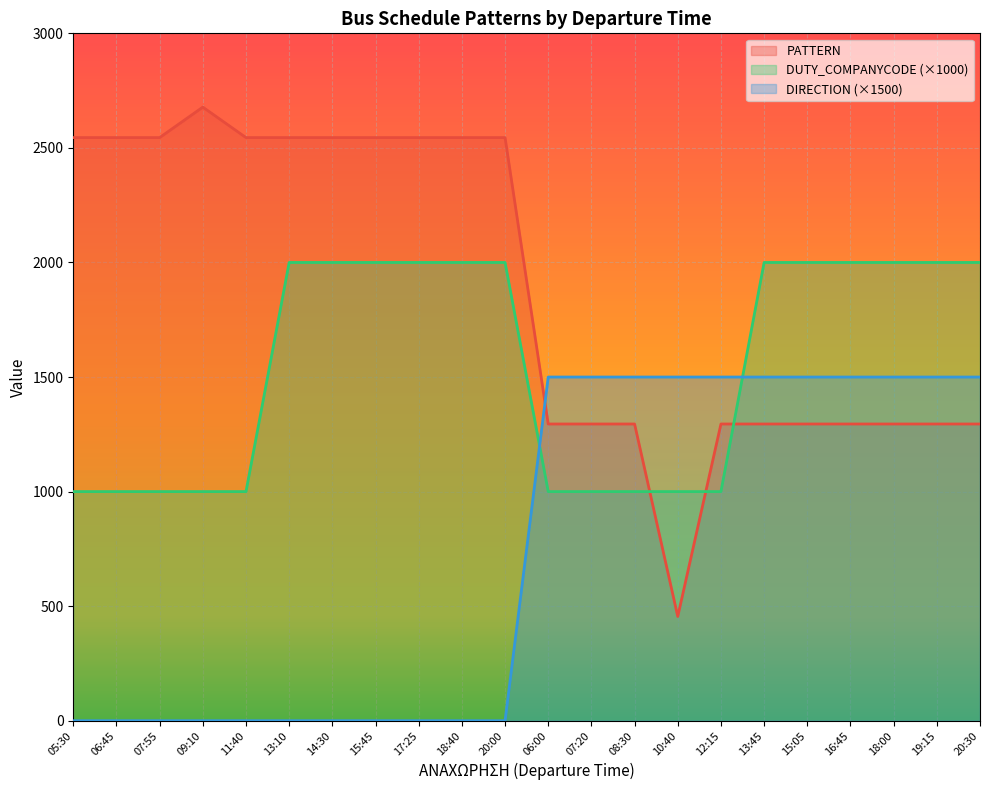

At which category is the sum across all series the highest?

13:45